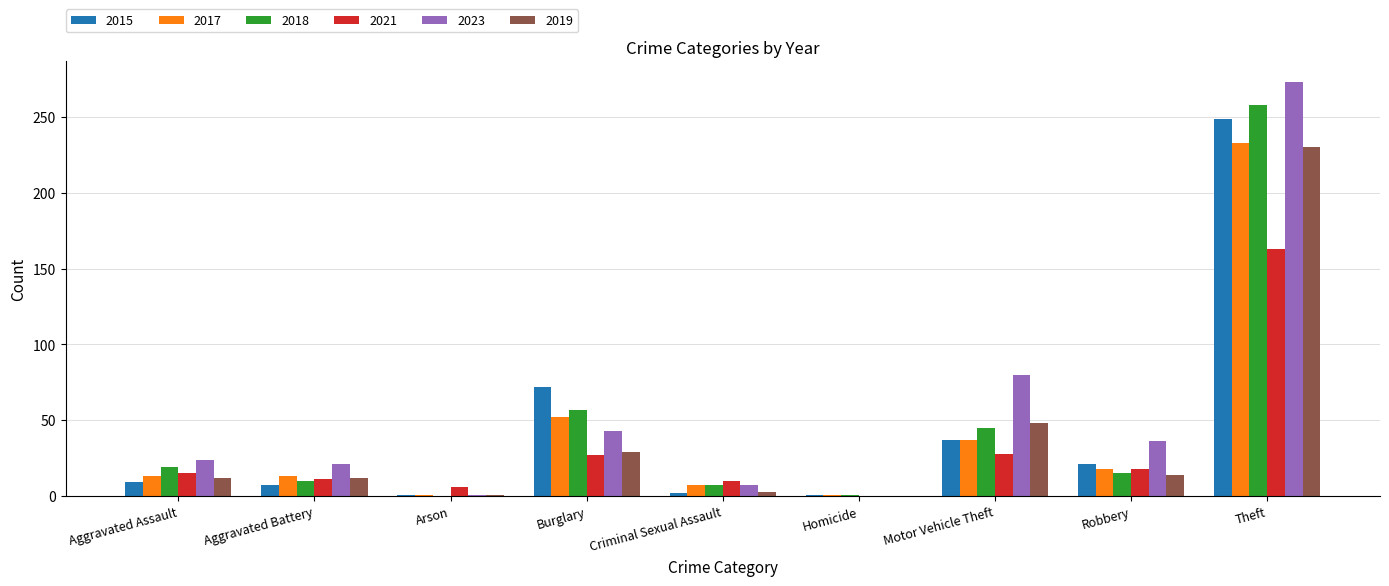

What is the highest value of the 2017 series?

233